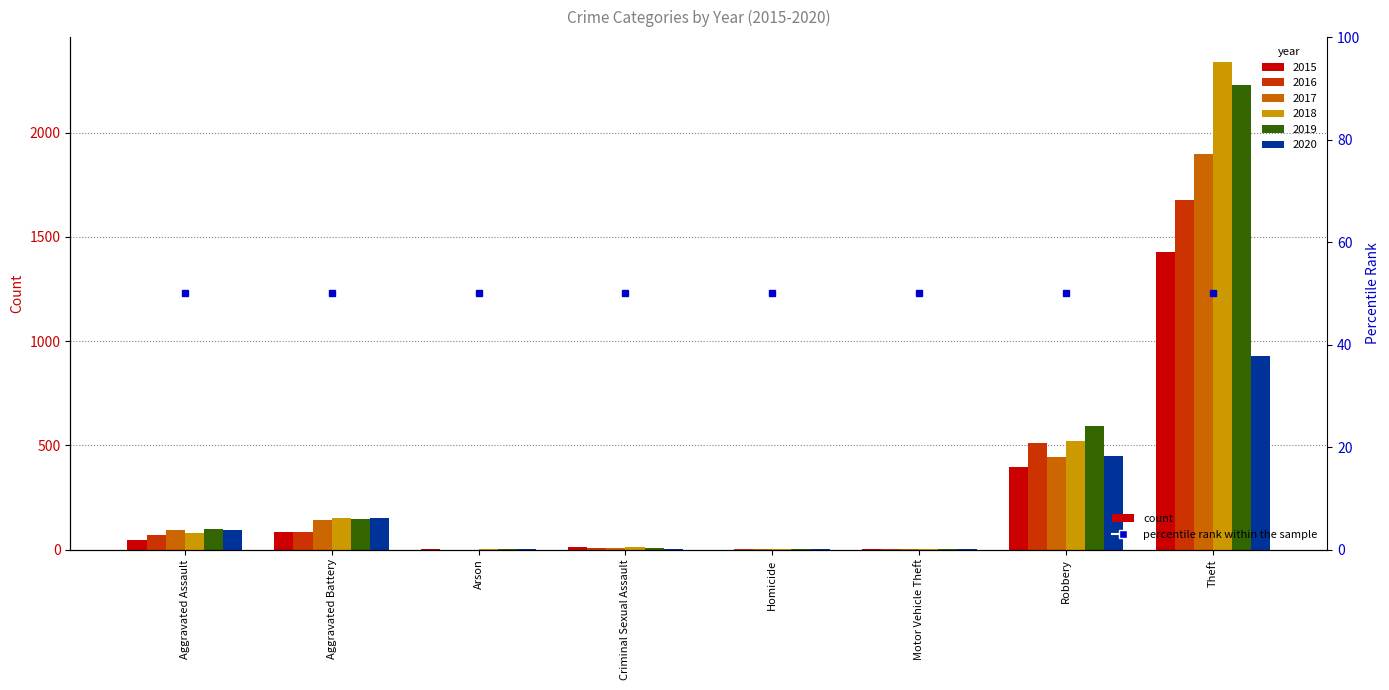

What is the average value of the 2017 series?

324